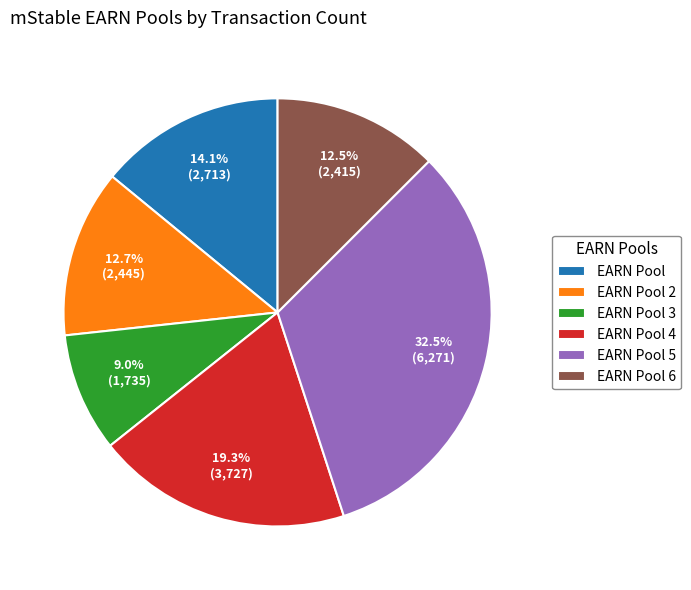

What is the largest slice in the pie chart?

EARN Pool 5